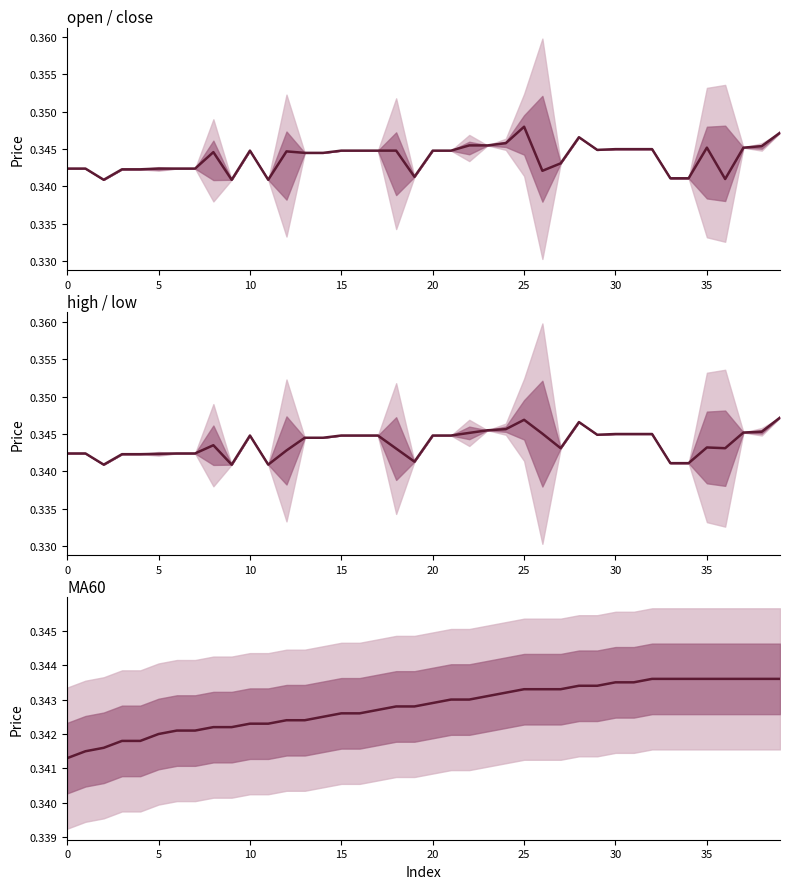

Between 34 and 19, which is larger?

19